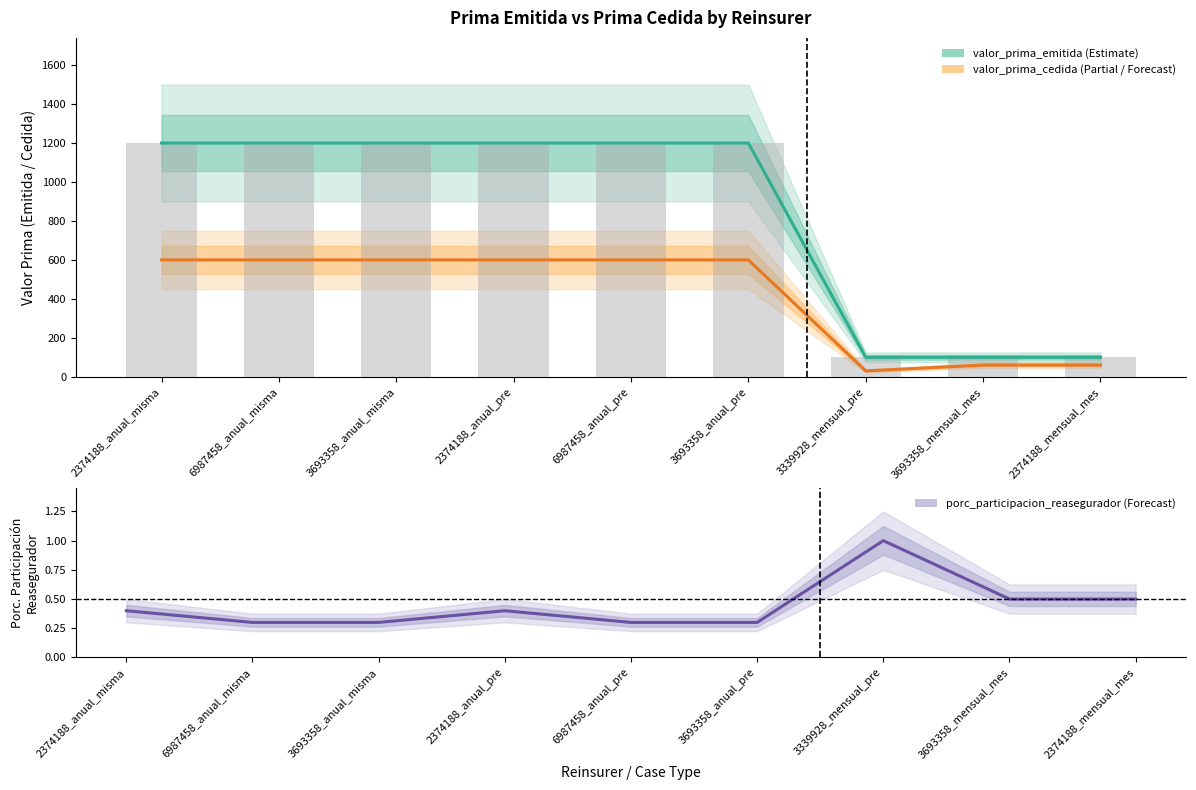

True or false: valor_prima_cedida has a value of 600.0 at 6987458_anual_misma.

True